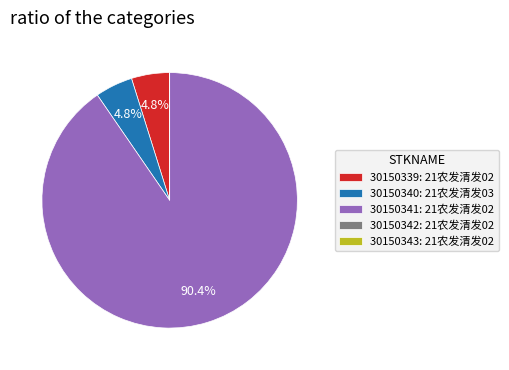

What is the majority slice?

30150341: 21农发清发02